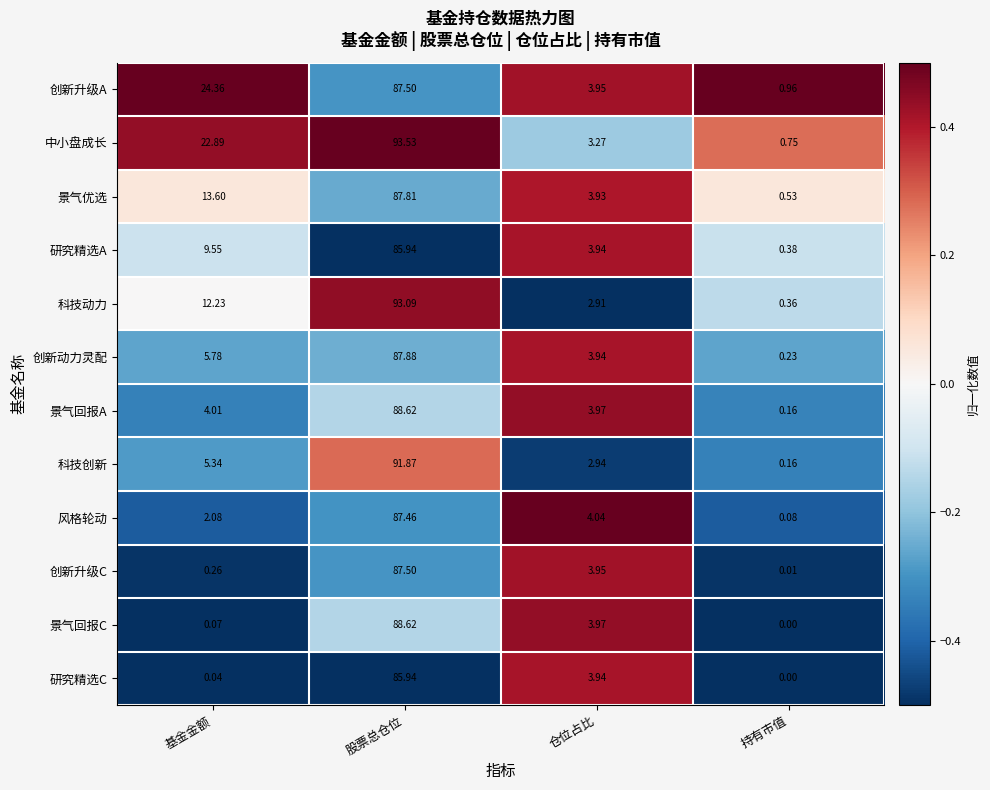

List the labels in order of 科技动力 value, smallest first.

持有市值, 仓位占比, 基金金额, 股票总仓位